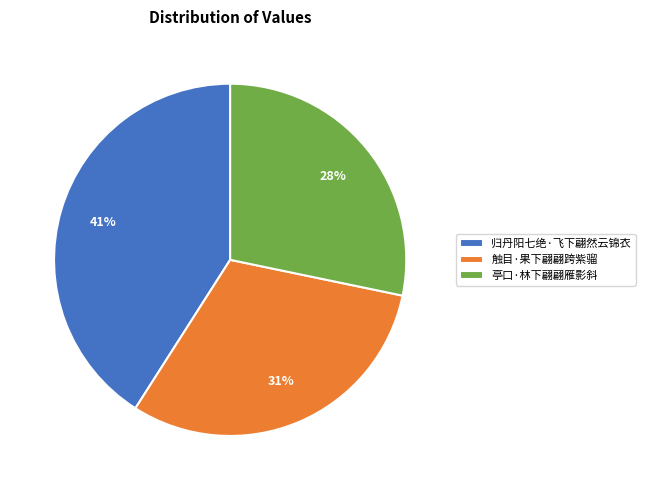

To the nearest percent, what is the difference between the largest and smallest slice percentages?

13%